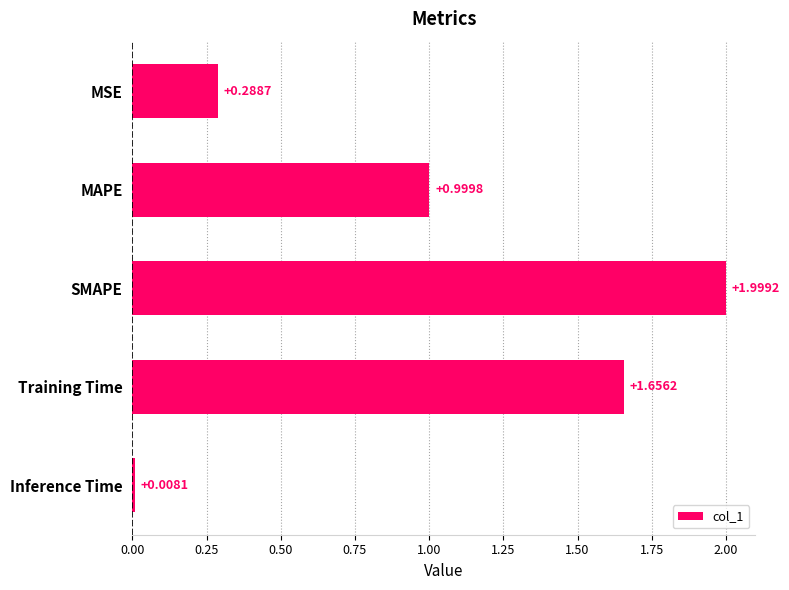

What is the label of the 2nd bar from the top?

MAPE